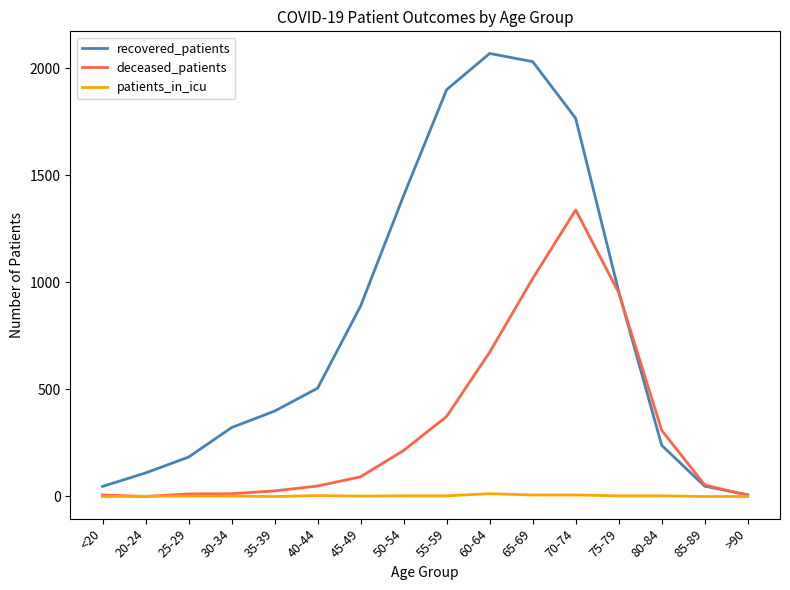

Between 30-34 and 40-44, which series saw the biggest shift?

recovered_patients